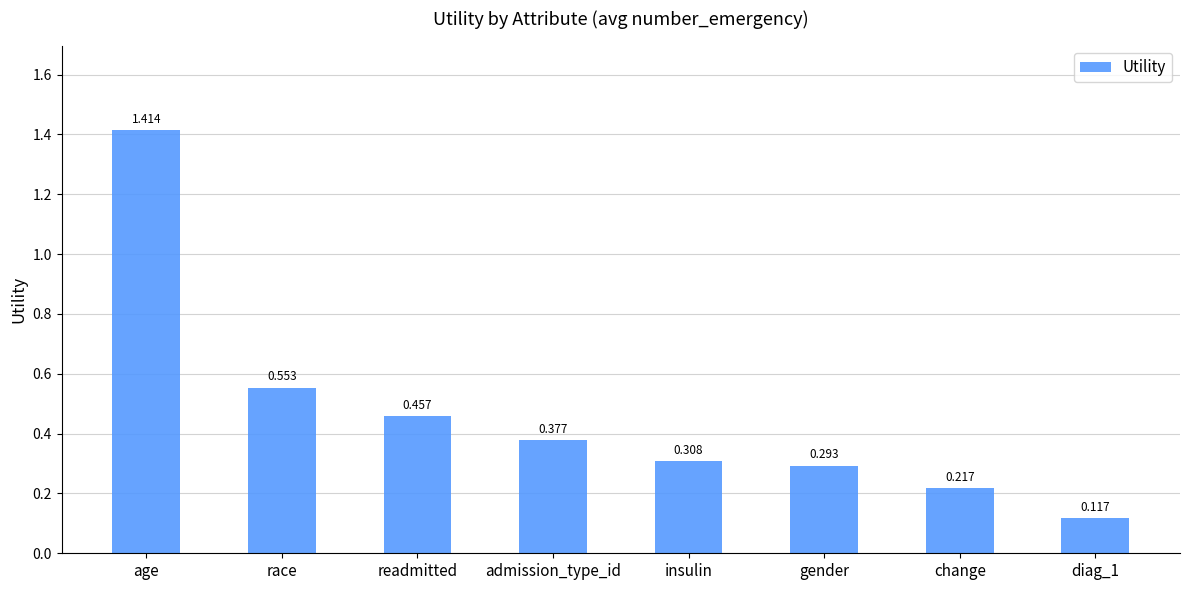

Where is the data nearest to the value 0?

diag_1